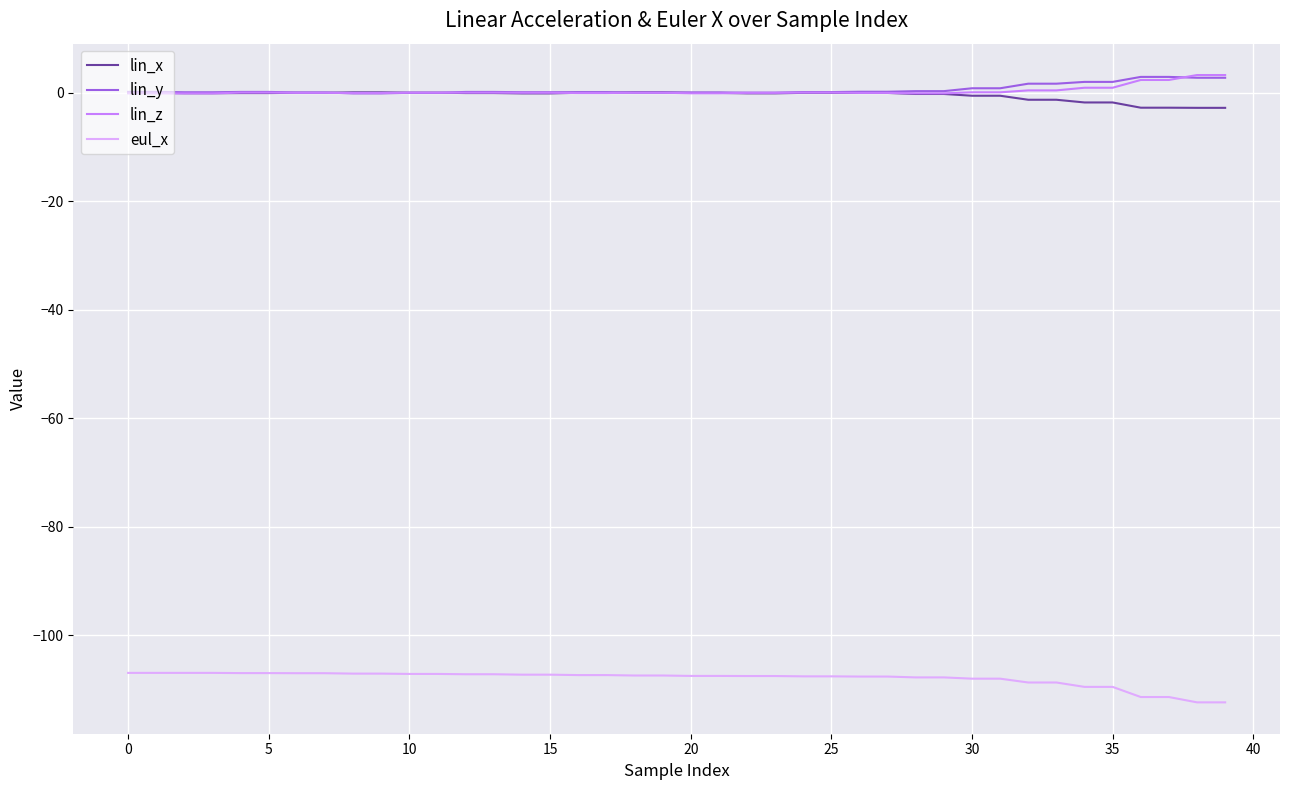

Which label corresponds to the largest value in the chart?

38